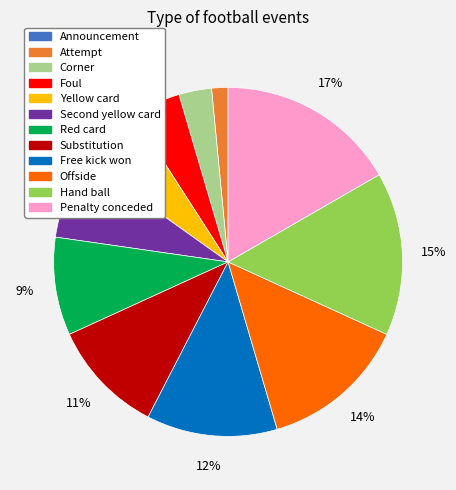

Which has a higher value, Penalty conceded or Substitution?

Penalty conceded